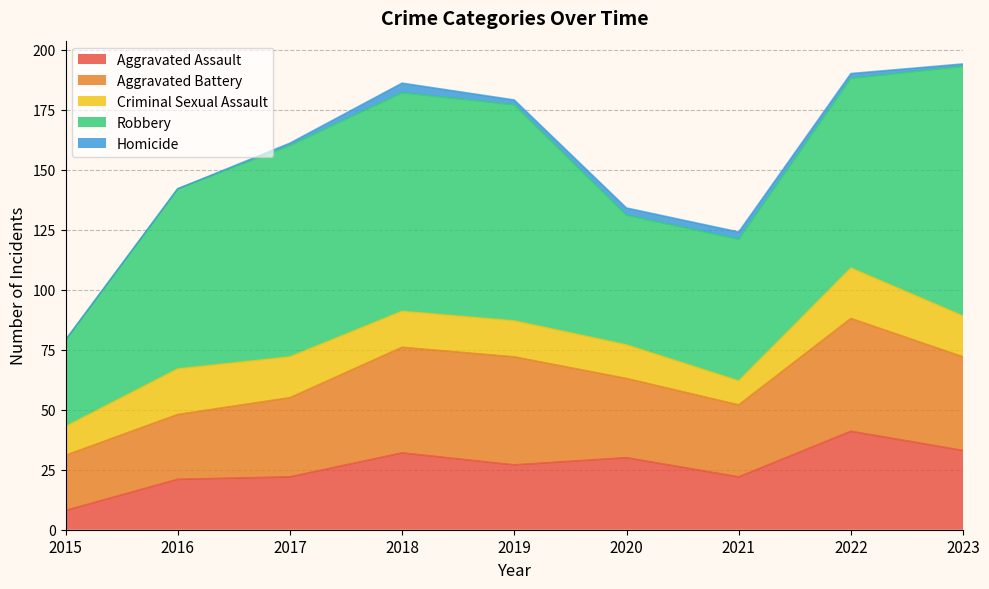

Reading right to left, list all the values displayed in this chart.

Aggravated Assault: 33	41	22	30	27	32	22	21	8
Aggravated Battery: 39	47	30	33	45	44	33	27	23
Criminal Sexual Assault: 17	21	10	14	15	15	17	19	12
Robbery: 104	79	59	54	90	91	88	75	36
Homicide: 1	2	3	3	2	4	1	0	0